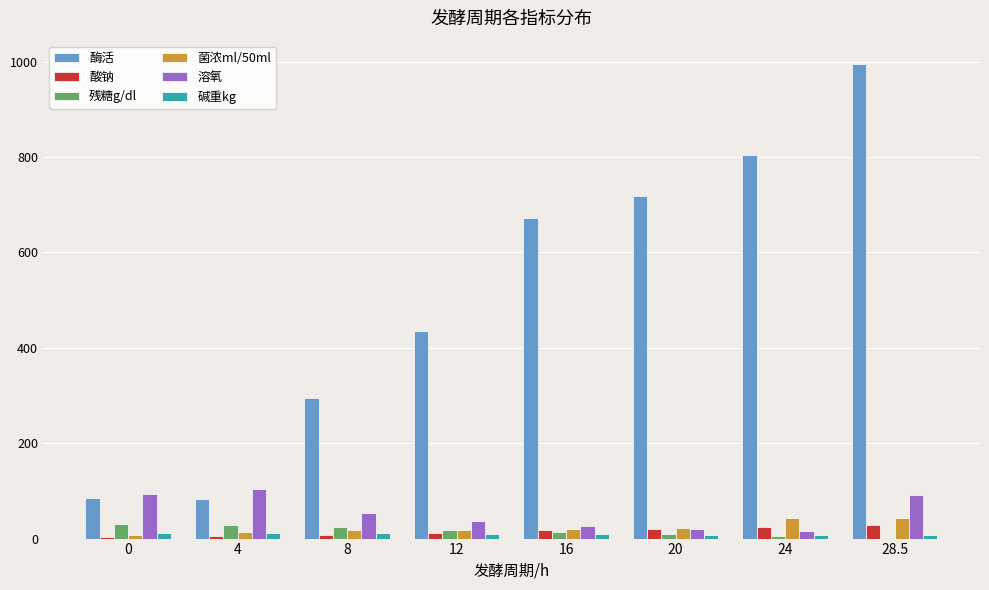

What is the sum of all 碱重kg values?

77.2